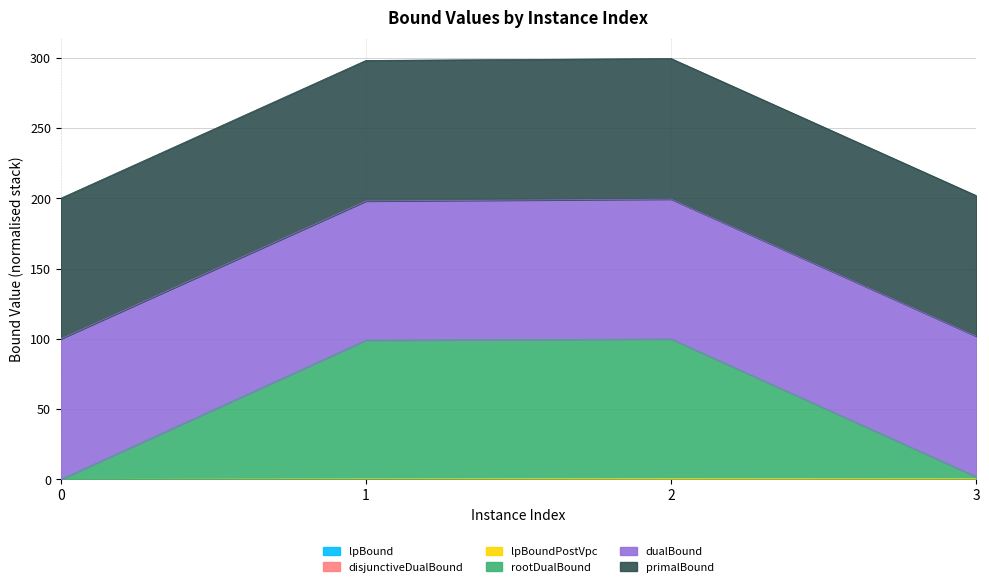

Where is dualBound nearest to the value 52094?

3